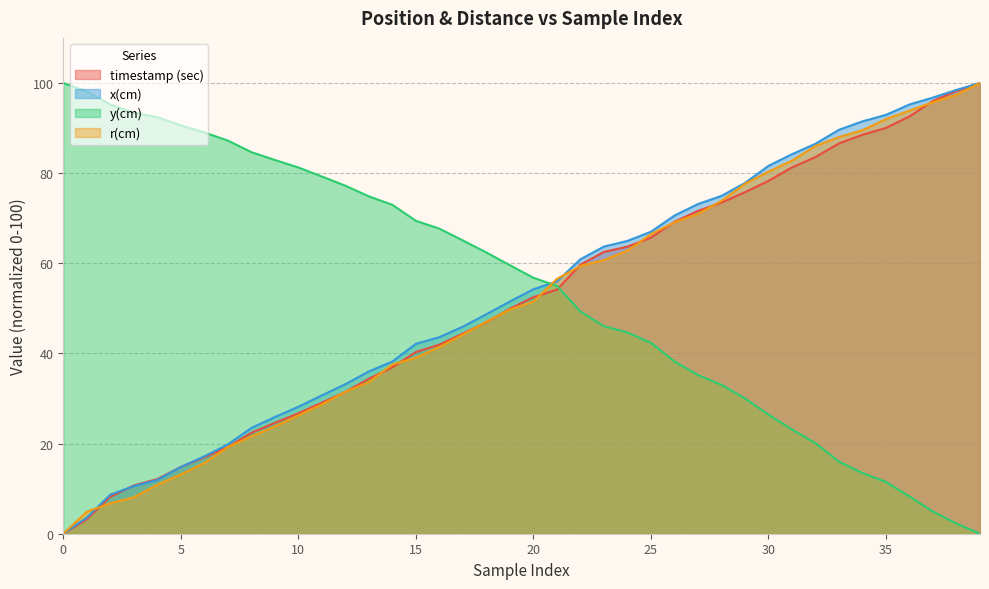

Where does the x(cm) series first go above 54?

20